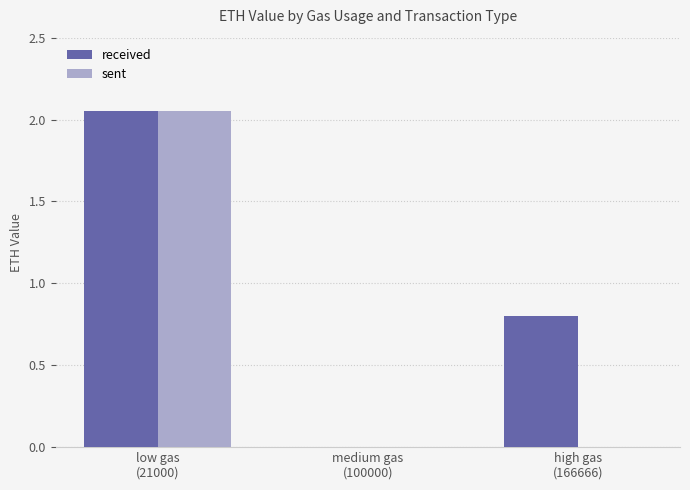

Which series has the largest total across all categories?

received